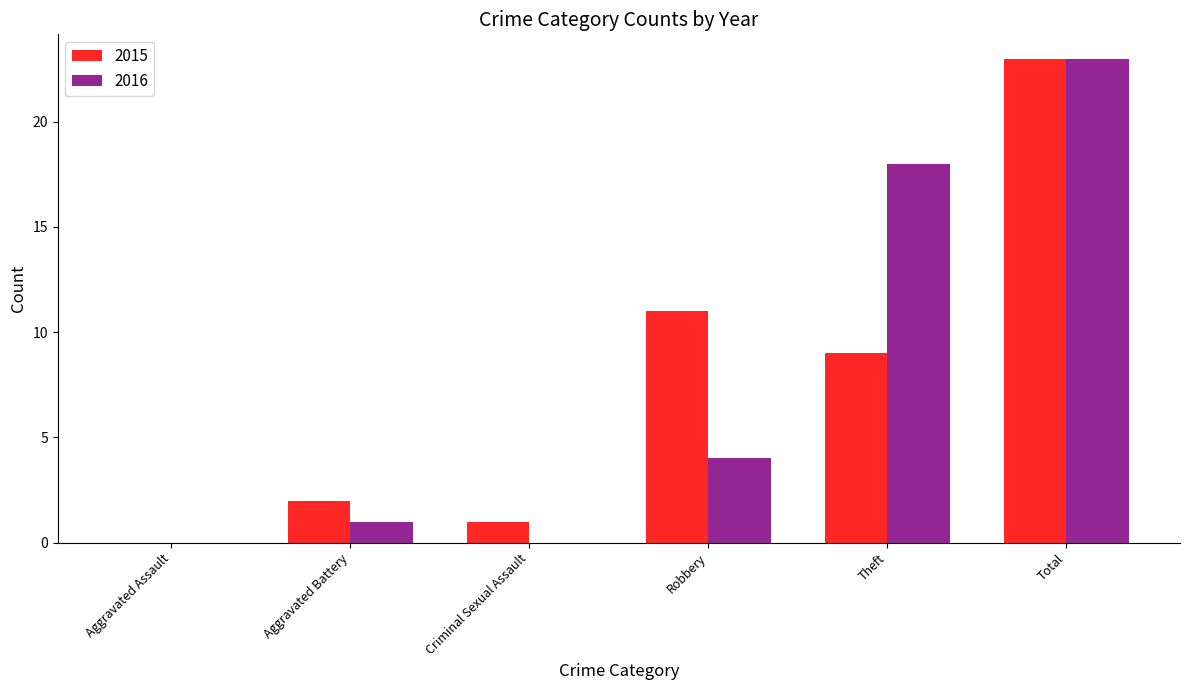

True or false: 2015 has a value of 23 at Total.

True